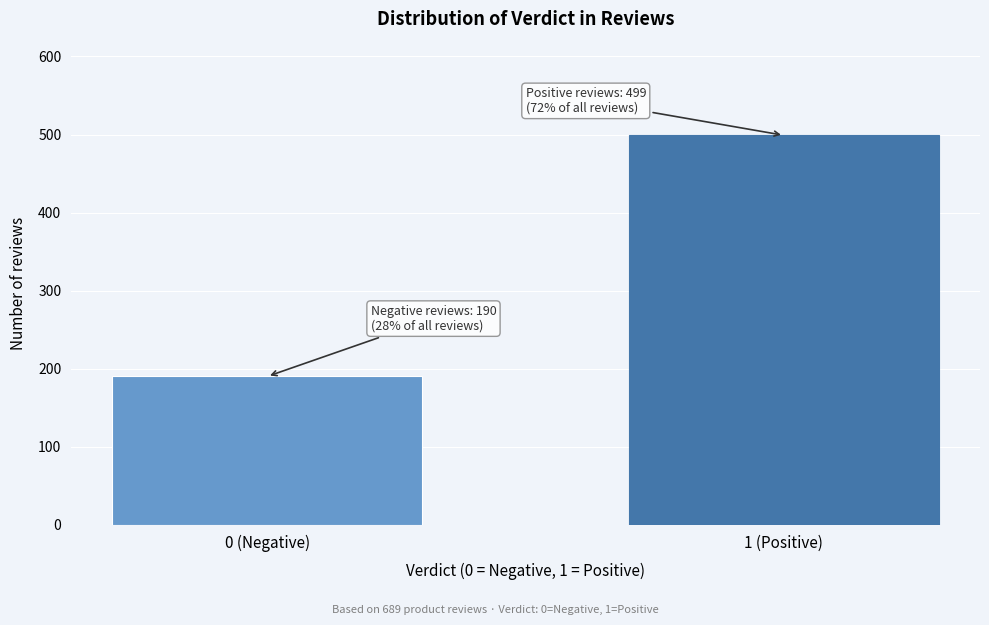

Reading left to right, what are all the values shown in this chart?

0 (Negative)=190	1 (Positive)=499